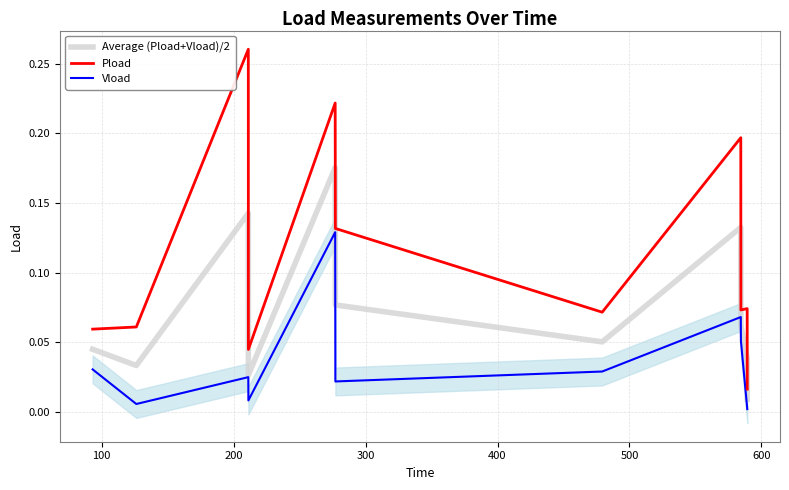

Count the number of categories in the chart.

11